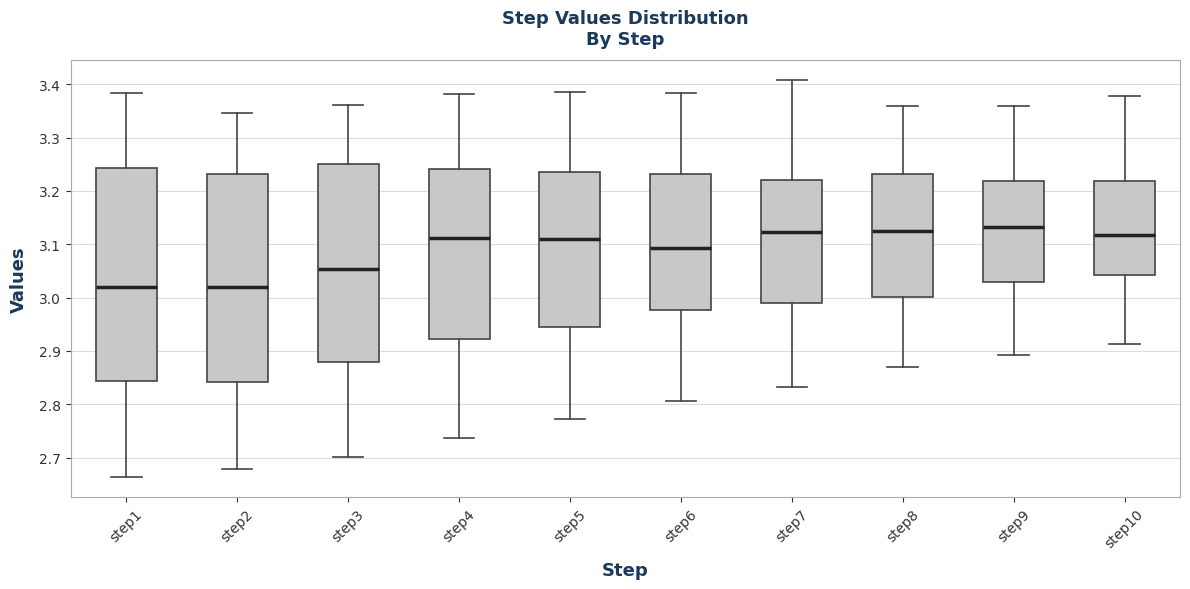

Comparing the boxes themselves (not the whiskers), which one is the tallest?

step1